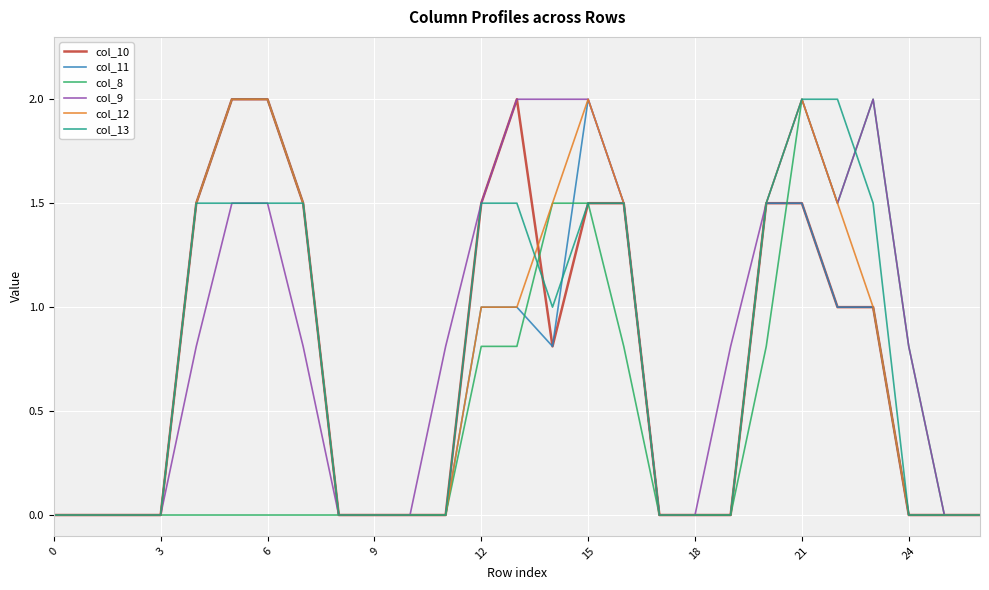

What is the greatest value displayed?

2.0